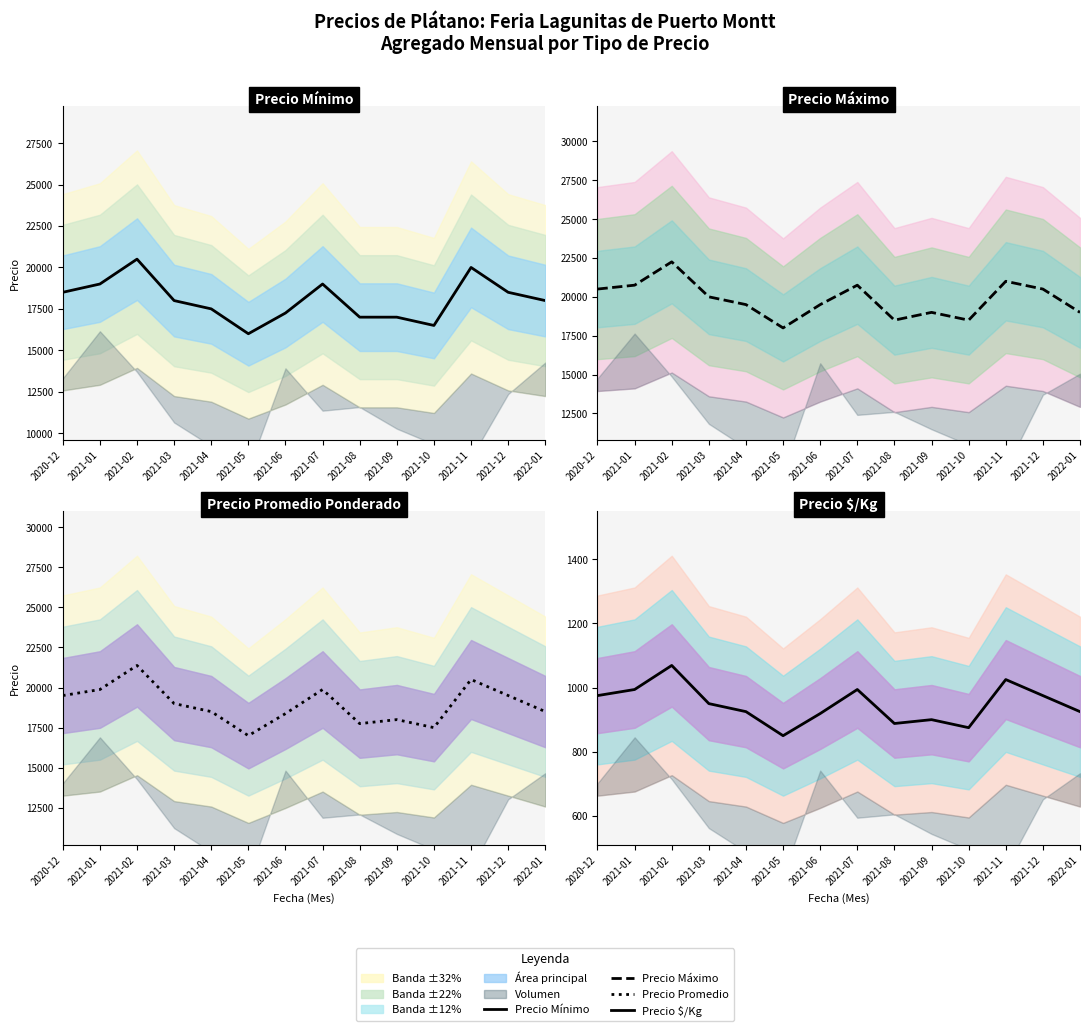

What is the sum of the Precio Mínimo line values at 2021-06 and 2021-02?

37750